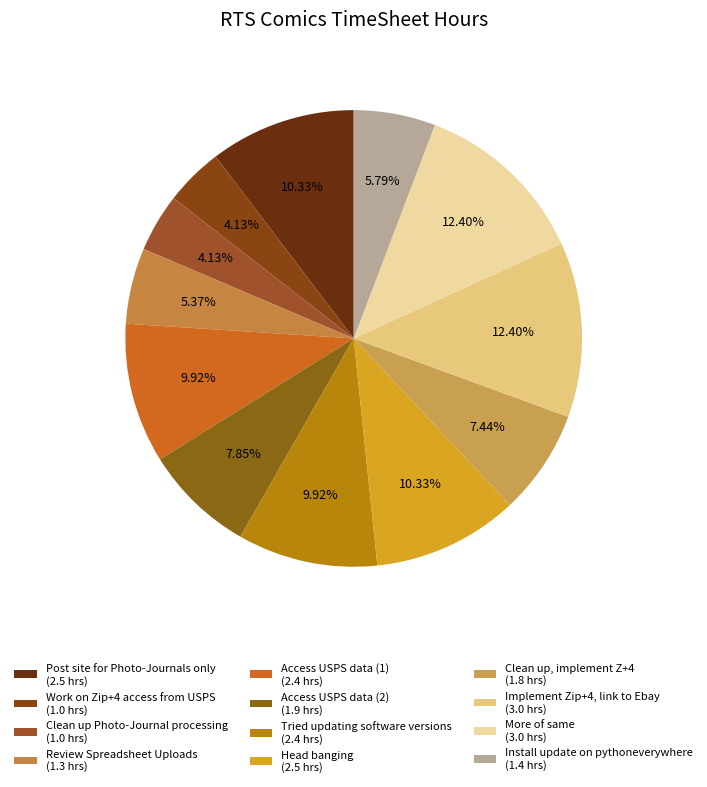

What percentage is the Access USPS data (2) slice, to the nearest percent?

8%